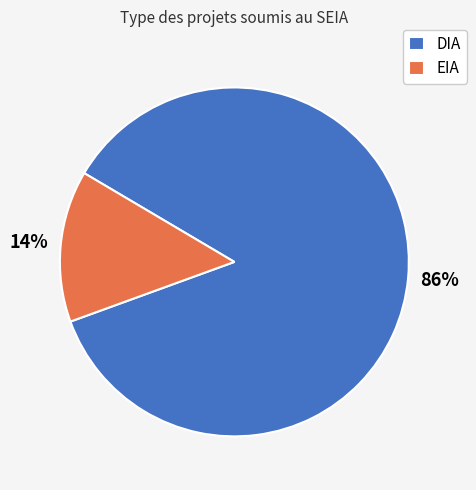

True or false: DIA accounts for 86% of the total.

True